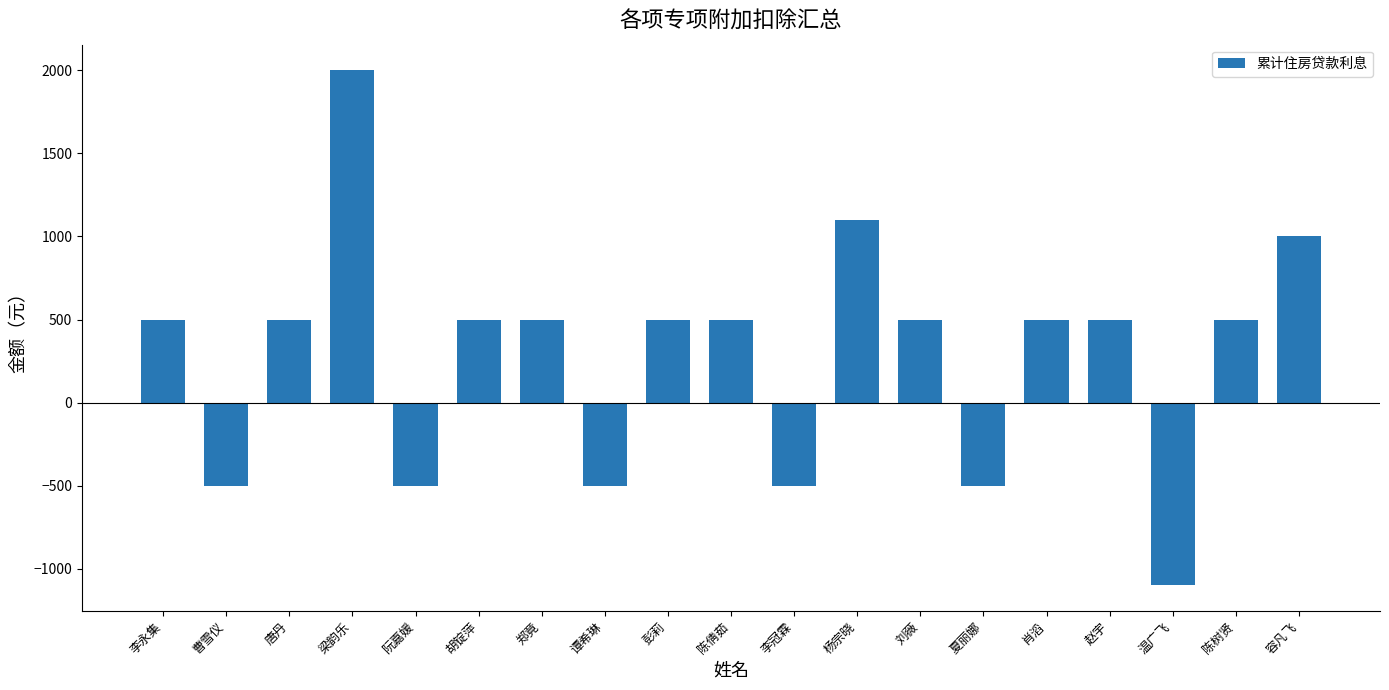

What is the average value?

289